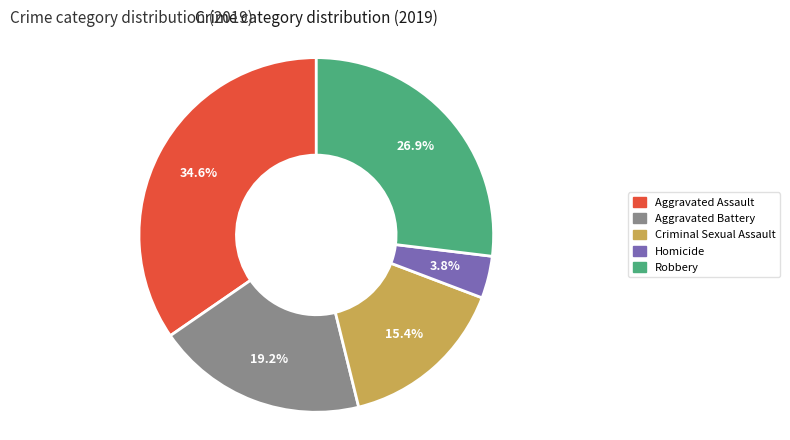

Is it true that Robbery is 33% of the pie?

False